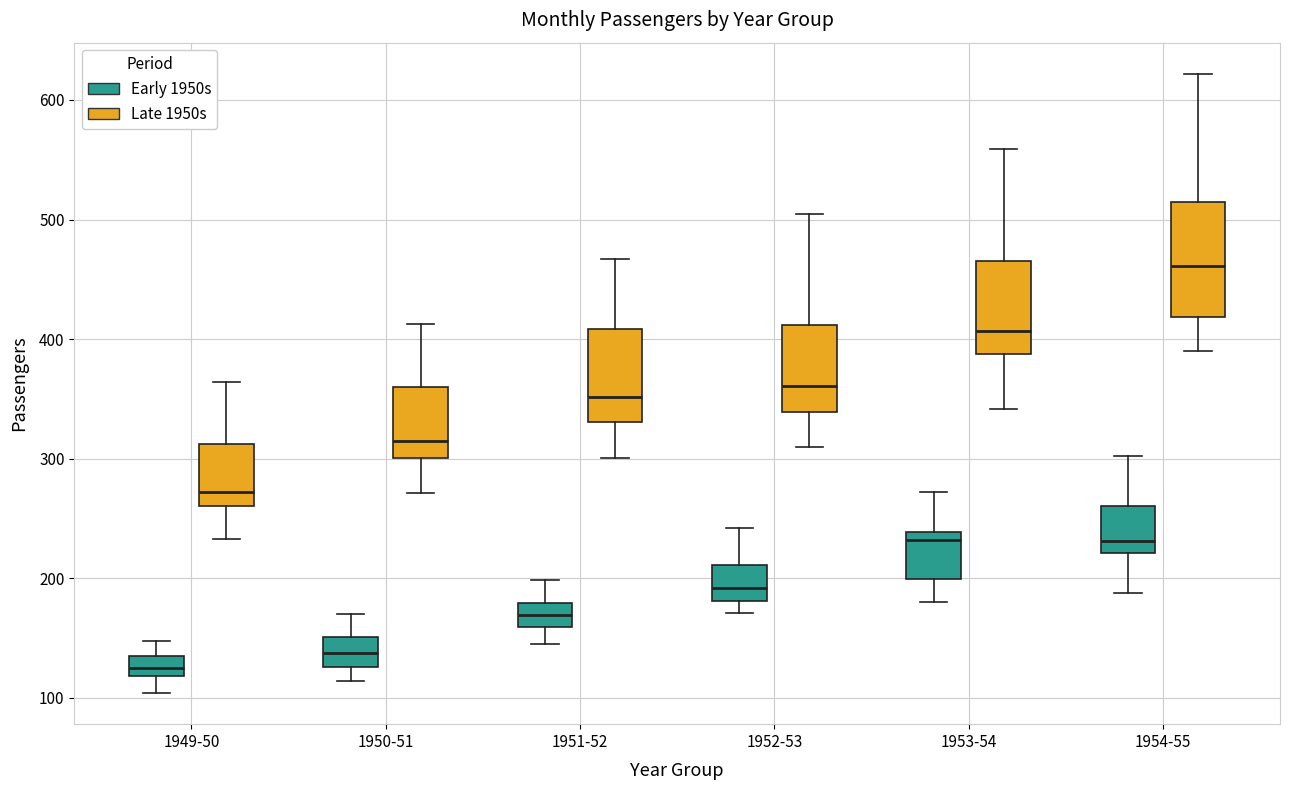

Where does the lower whisker of the box for 1952-53 (Late 1950s) end on the y-axis? The values are not printed on the chart, so give them approximately, as read against the axis.

310